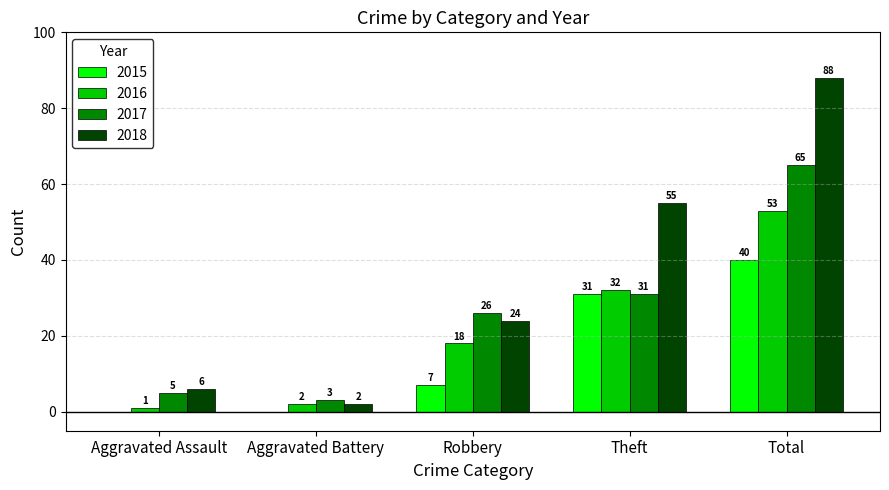

Which series changed the most between Aggravated Assault and Total?

2018